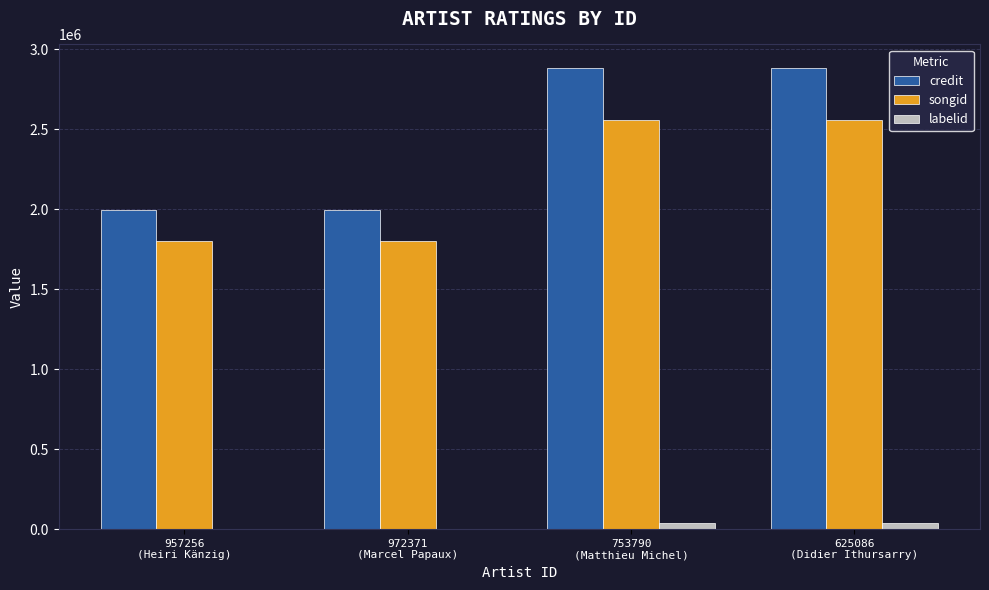

What is the maximum value shown in the chart?

2886412